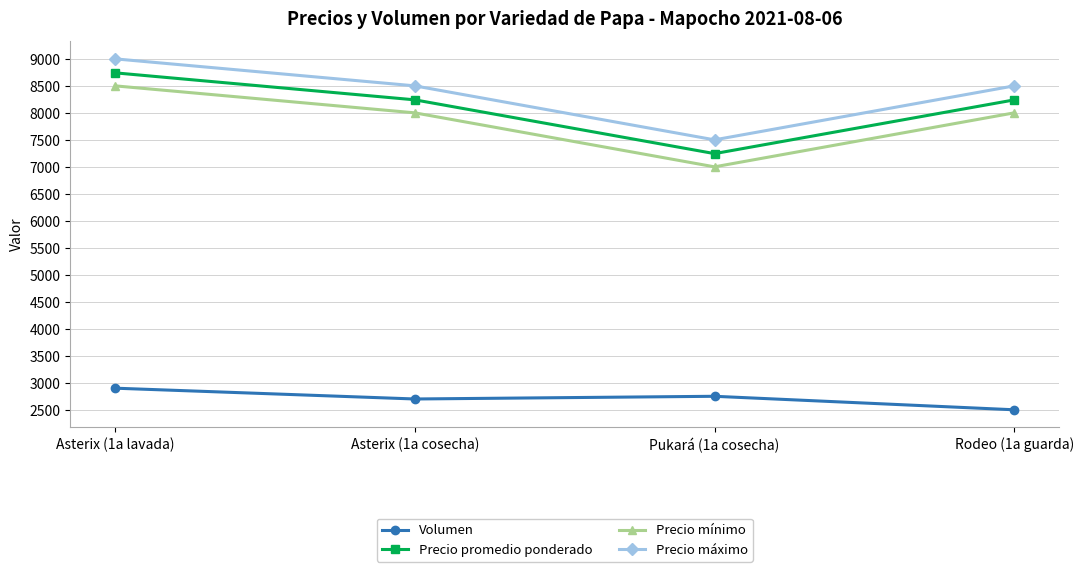

What is the label of the 2nd point from the right?

Pukará (1a cosecha)